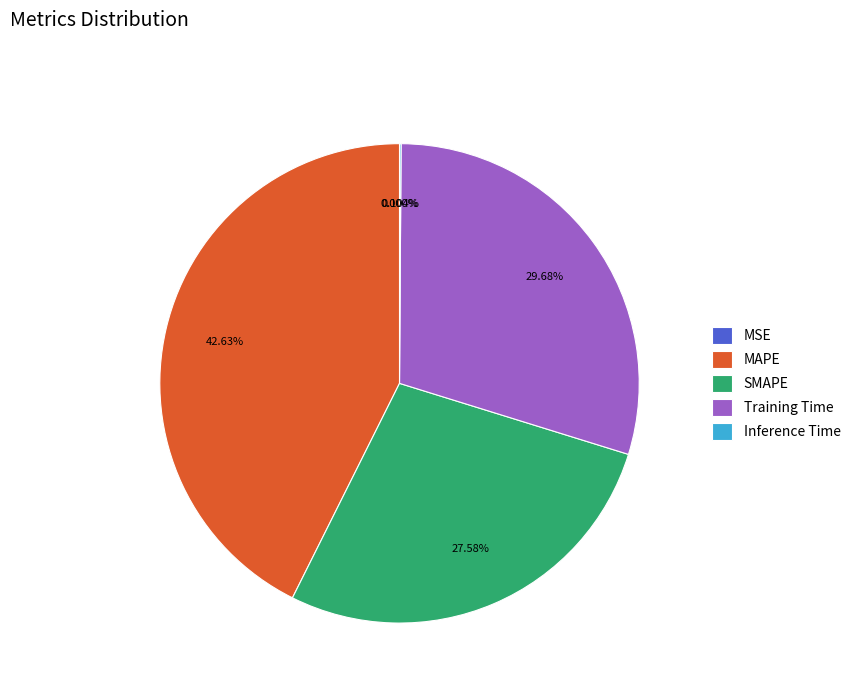

What is the ratio of the value at SMAPE to the value at MAPE?

0.6